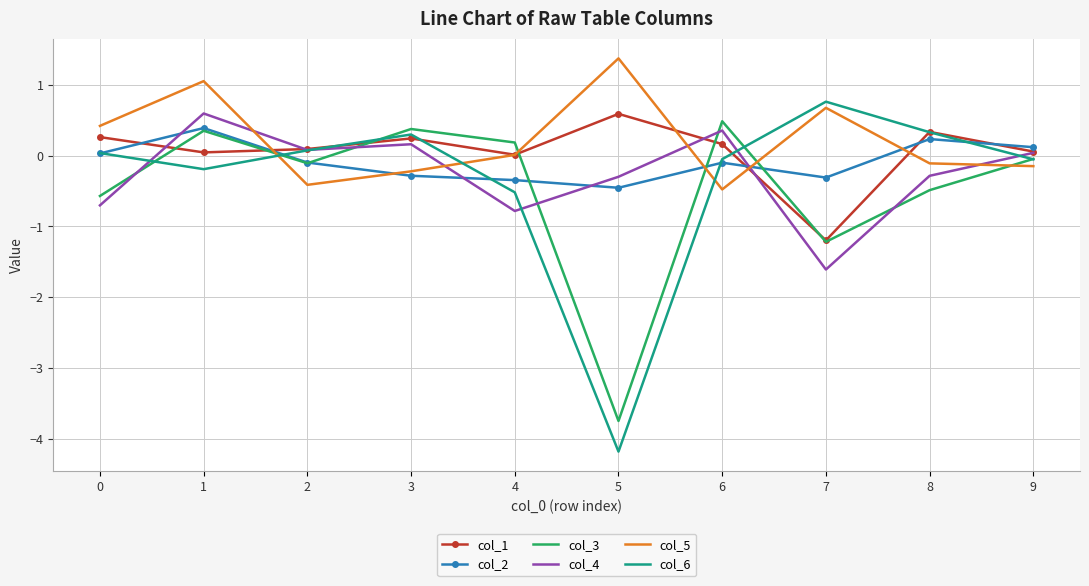

In col_6, how many points are higher than both neighbors (excluding endpoints)?

2